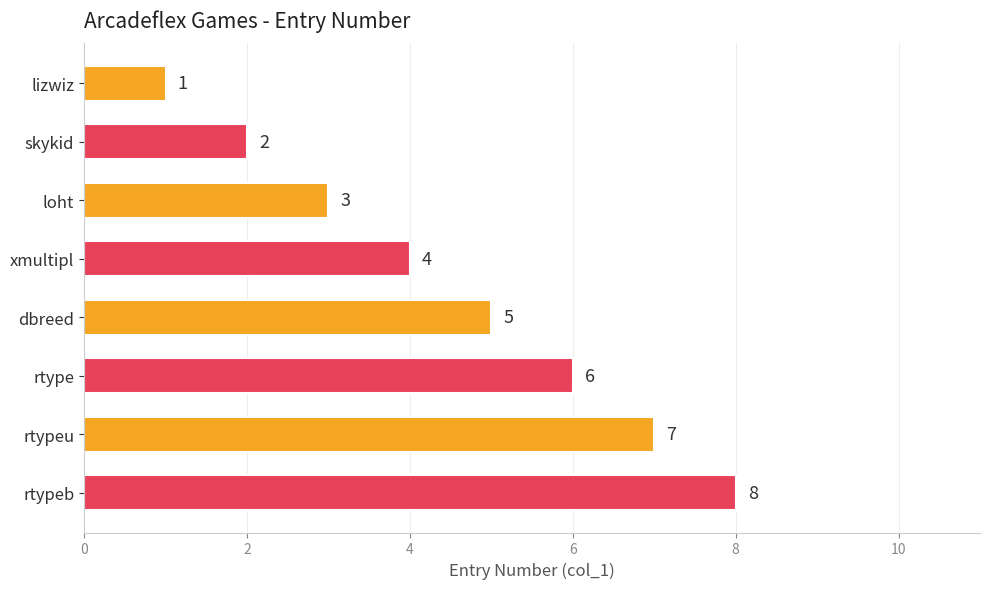

How many bars are there in total?

8